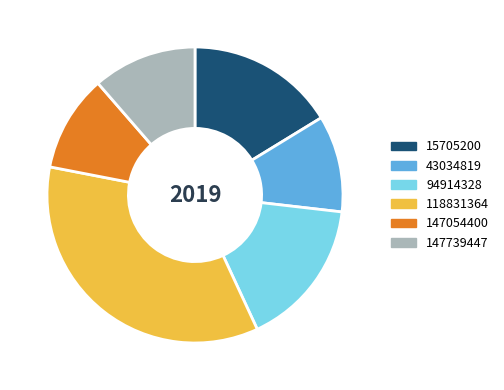

Is it true that 43034819 is 11% of the pie?

True